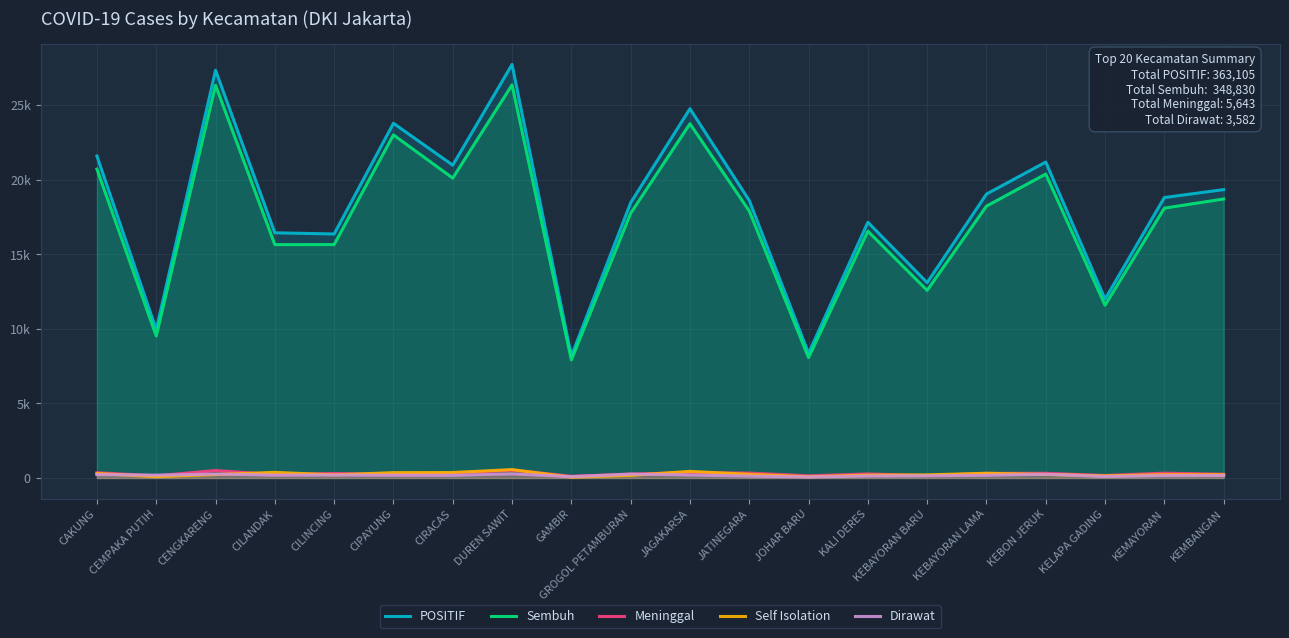

How many categories are shown in the chart?

20